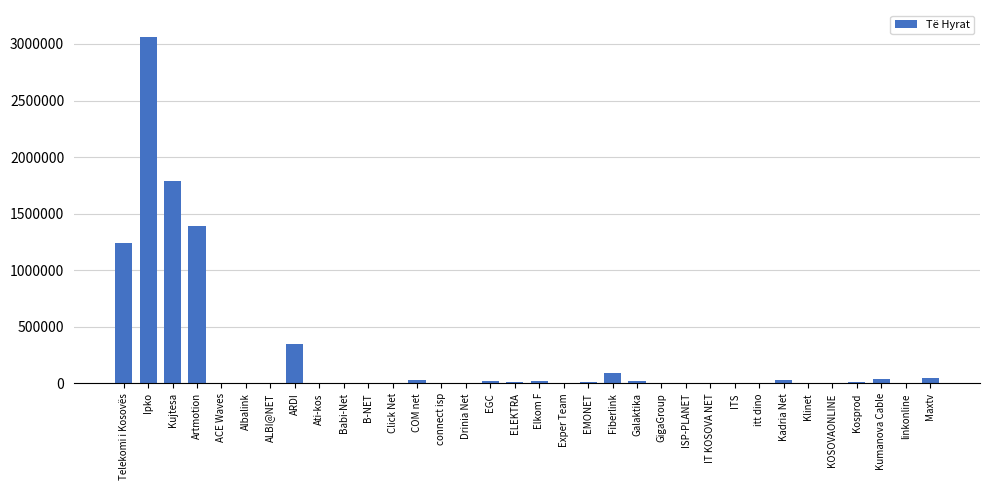

What is the maximum value shown in the chart?

3062755.9